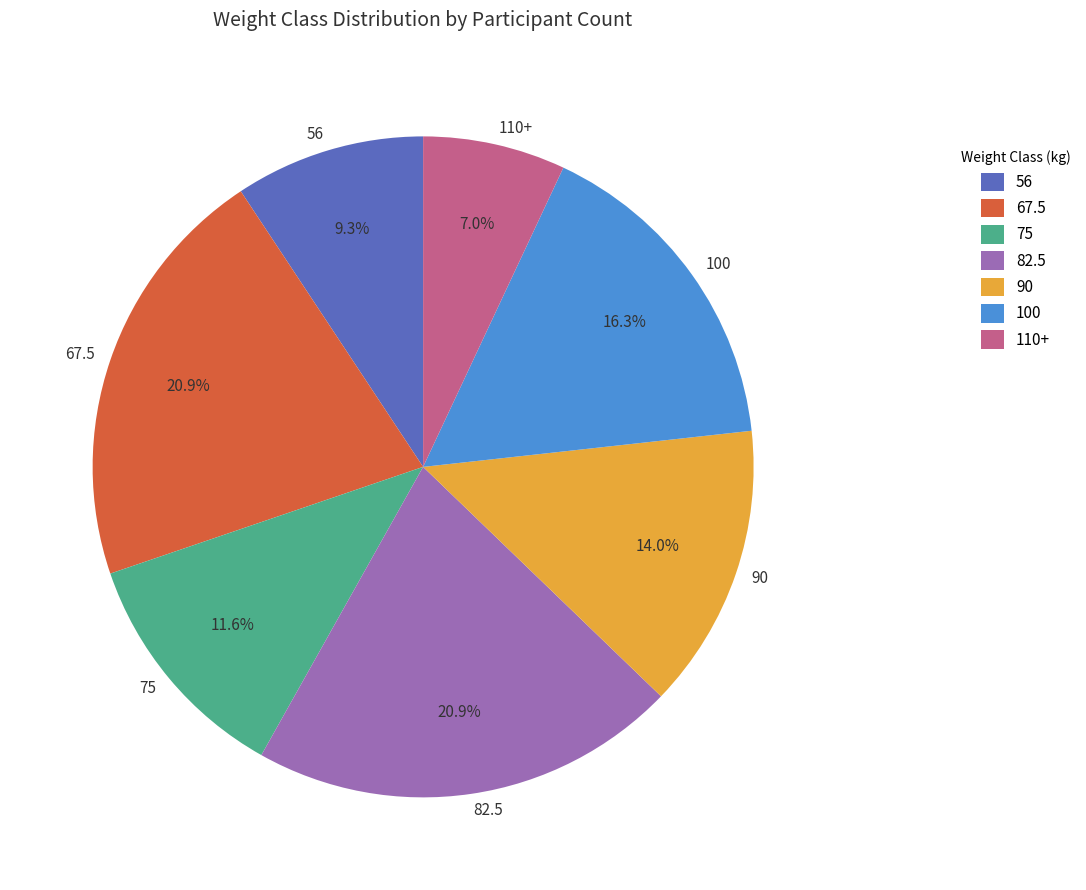

What percentage do 82.5 and 100 together represent?

37.2%